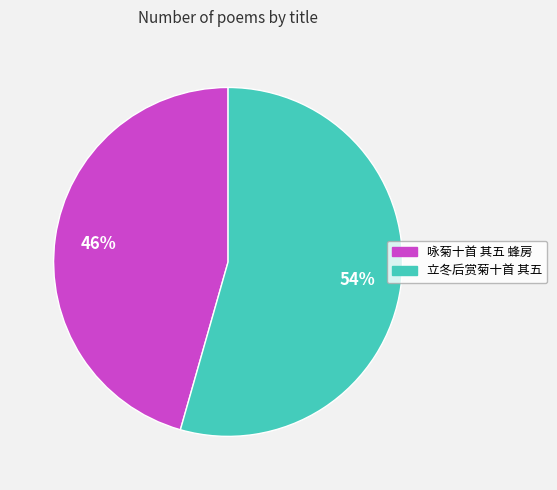

Which slice represents more than half of the pie?

立冬后赏菊十首 其五